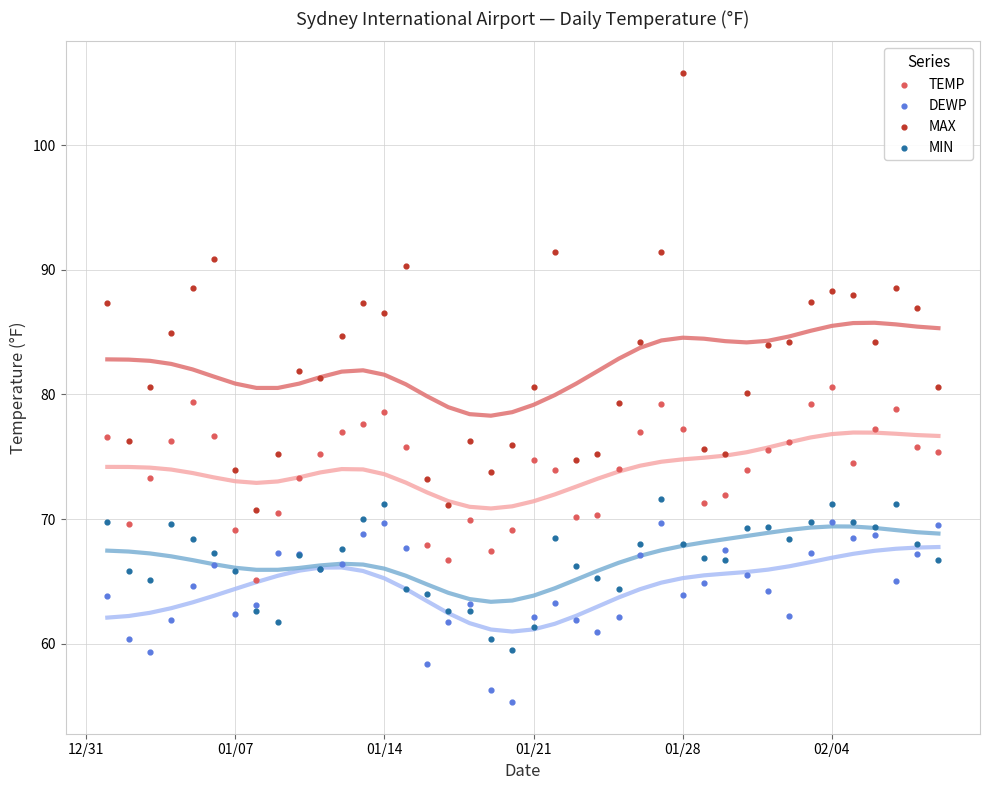

Is the value of MIN at 2025-01-11 greater than the value of TEMP at 2025-01-22?

No